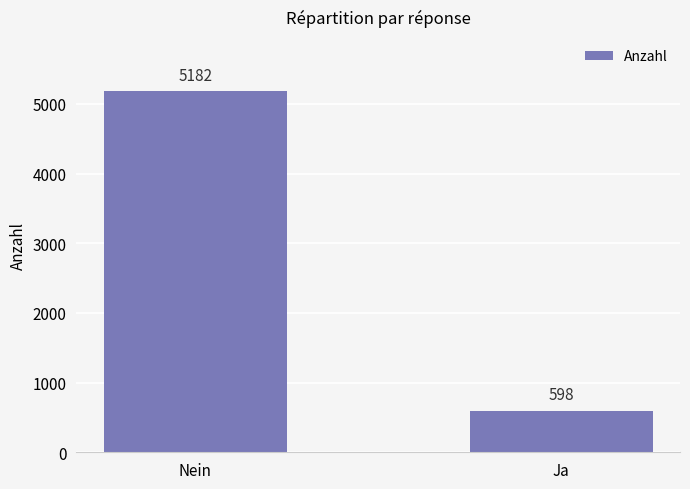

How many bars are there in total?

2